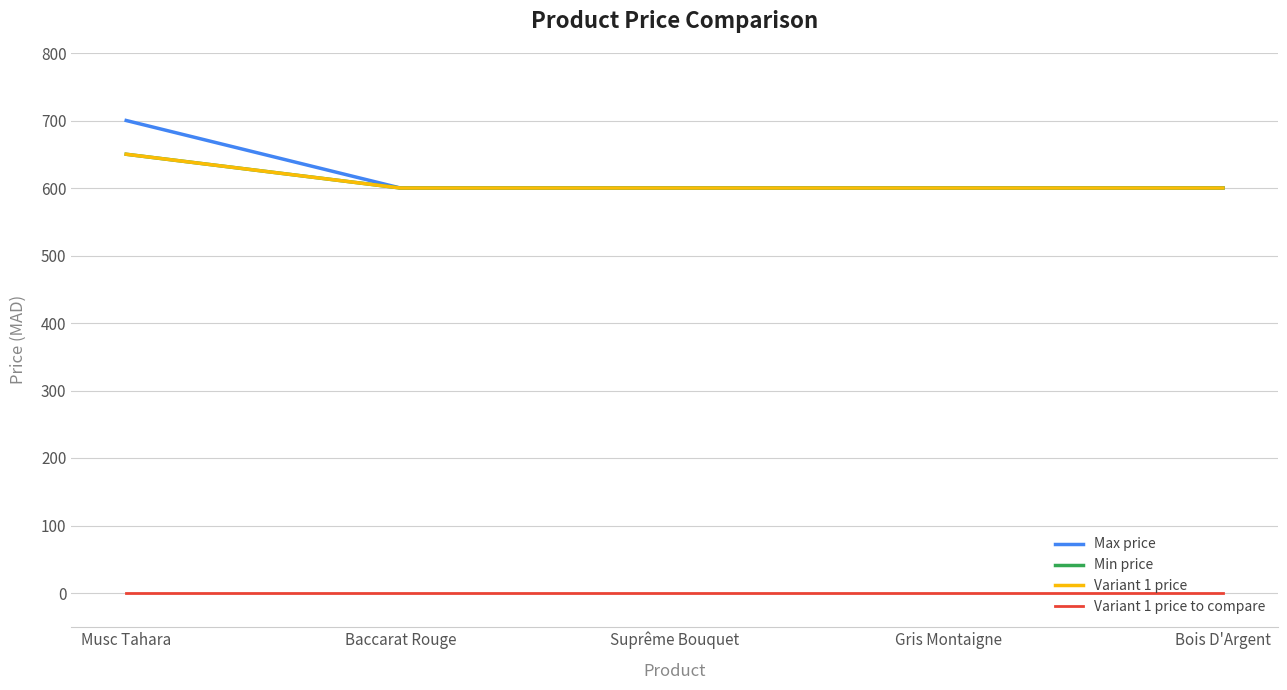

Reading left to right, transcribe all the data shown in this chart.

Max price: 700	600	600	600	600
Min price: 650	600	600	600	600
Variant 1 price: 650	600	600	600	600
Variant 1 price to compare: 0	0	0	0	0